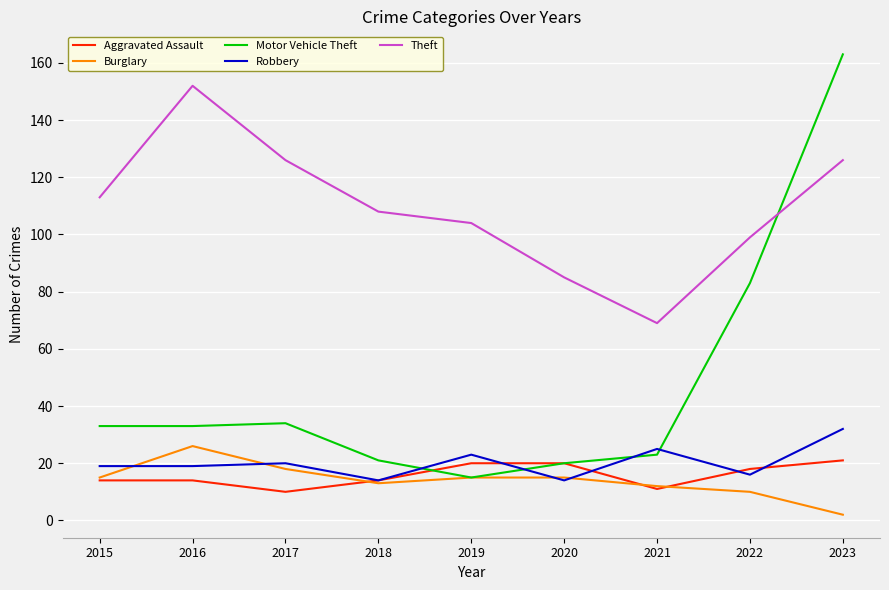

At which label does Theft reach its peak?

2016